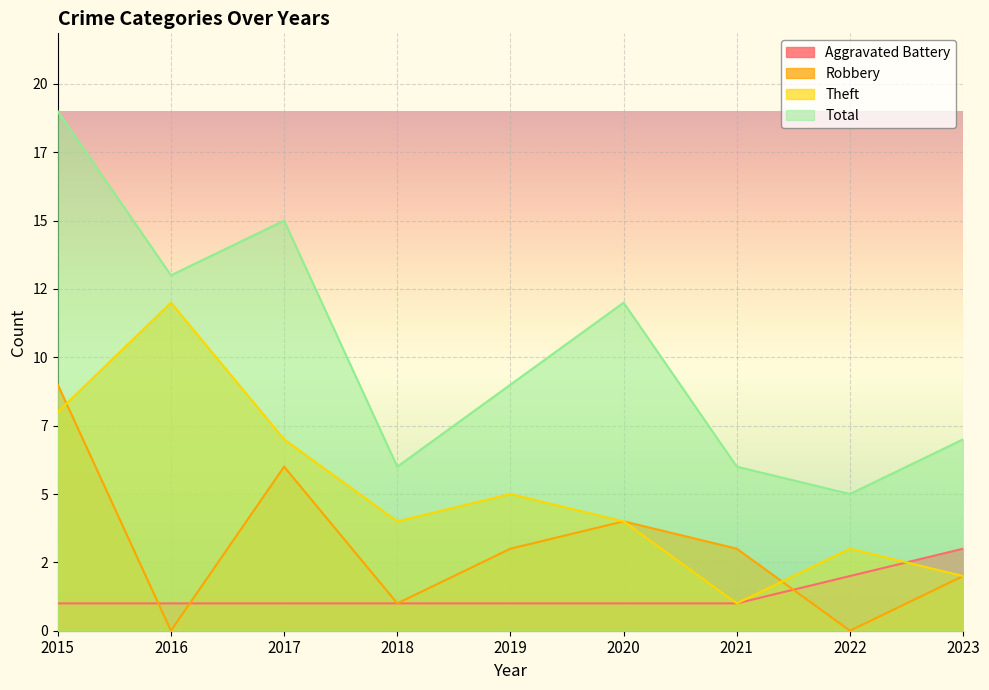

Reading right to left, what are all the values shown in this chart?

Aggravated Battery: 3	2	1	1	1	1	1	1	1
Robbery: 2	0	3	4	3	1	6	0	9
Theft: 2	3	1	4	5	4	7	12	8
Total: 7	5	6	12	9	6	15	13	19